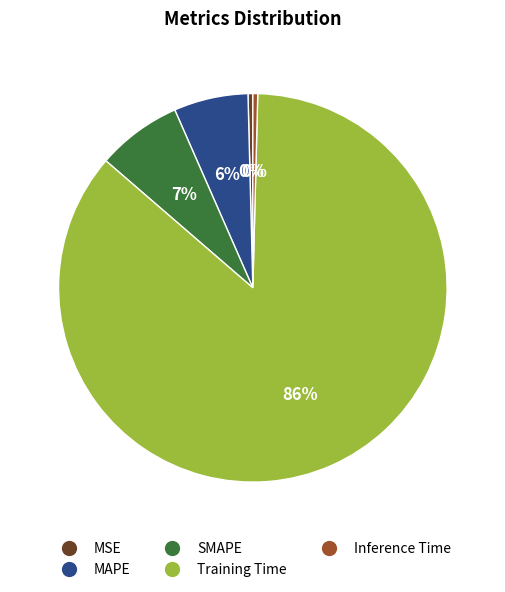

Is the sum of MAPE and Inference Time greater than half?

No